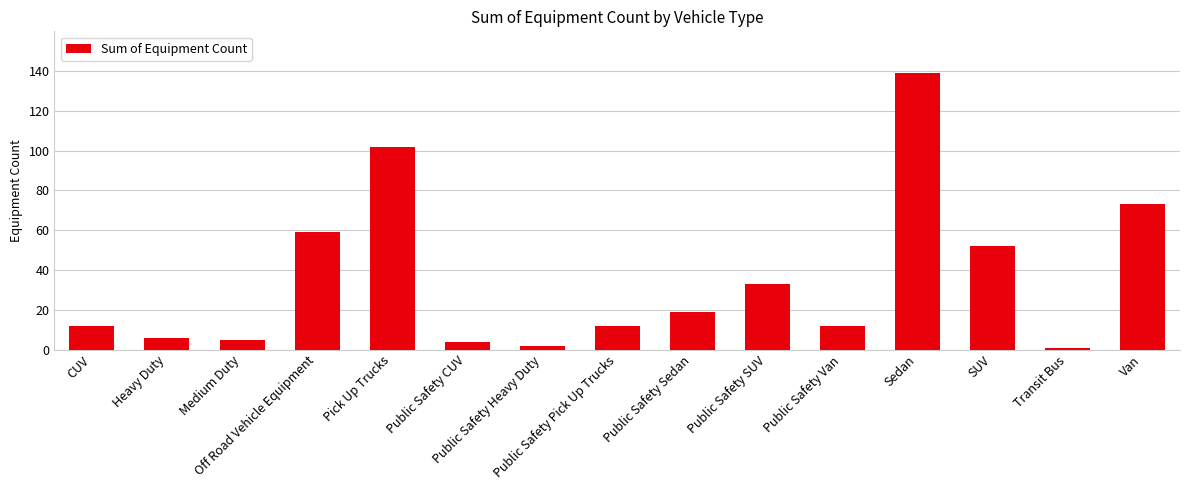

What is the sum of the values at Transit Bus and Sedan?

140